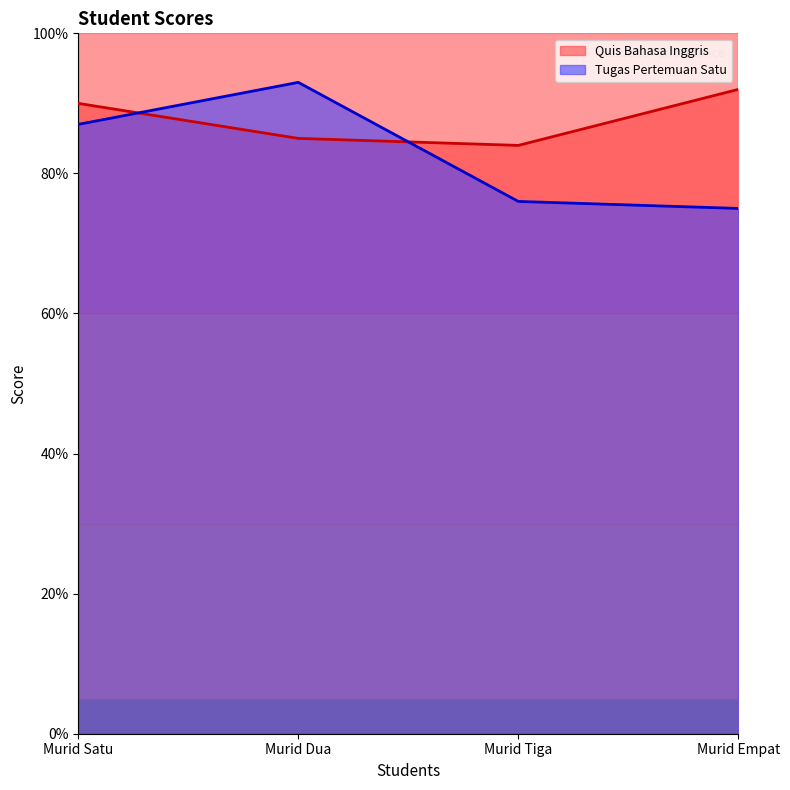

True or false: Tugas Pertemuan Satu has a value of 87 at Murid Satu.

True